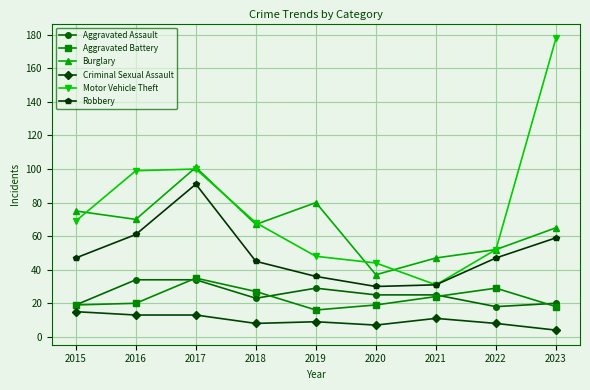

What is the lowest value of the Burglary series?

37